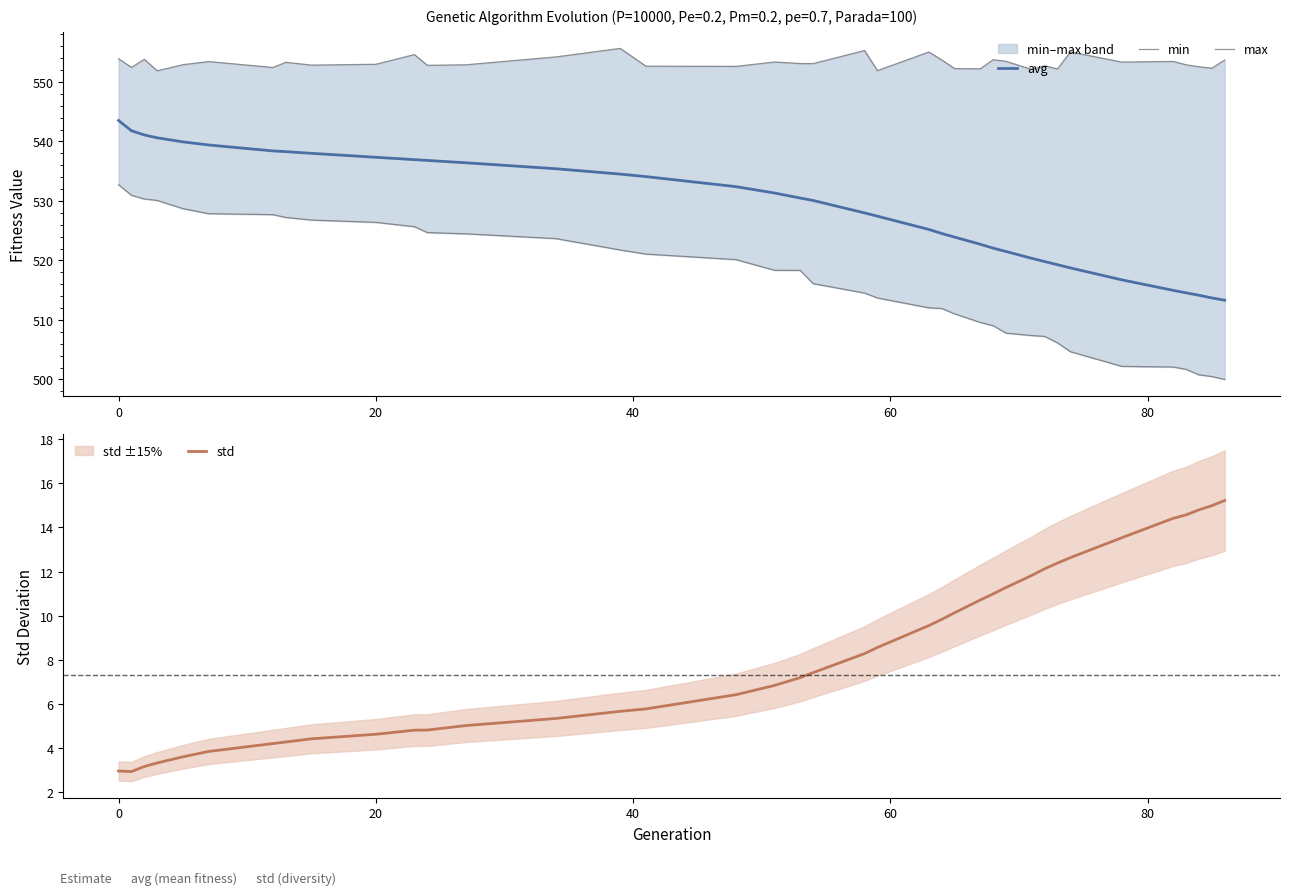

Which series has the largest total across all categories?

max